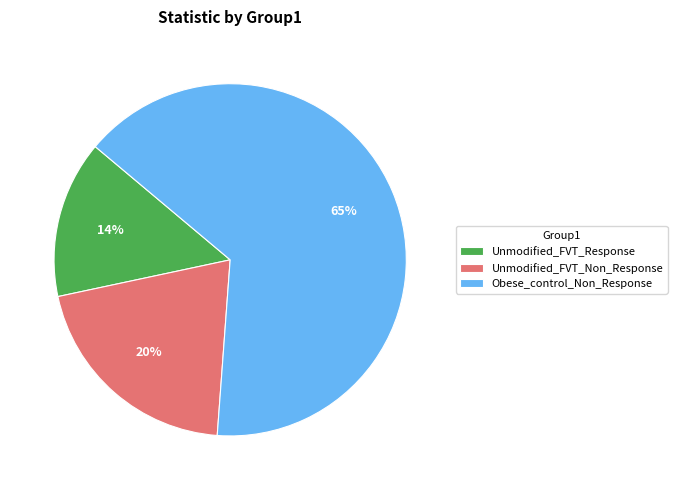

What is the majority slice?

Obese_control_Non_Response